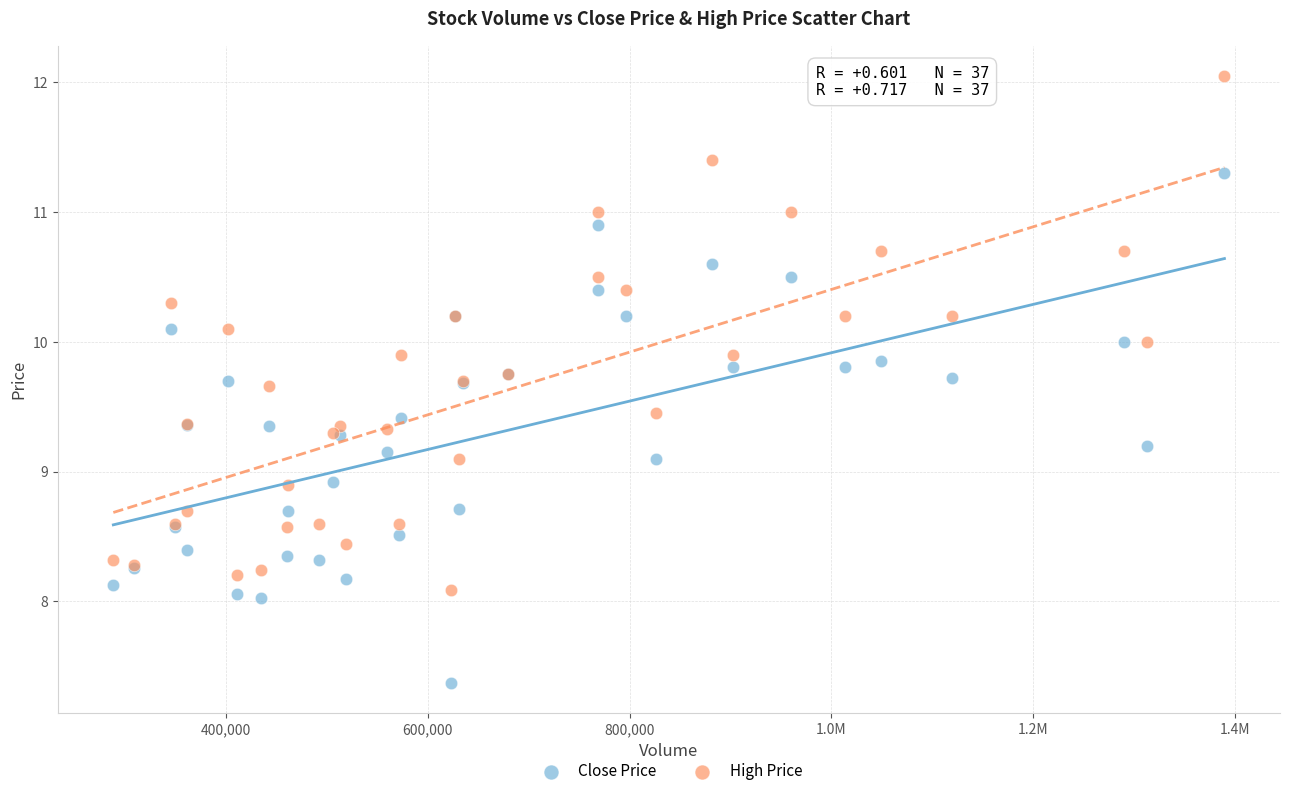

What is the X range (max minus min) for the scatter plot?

1100820.0